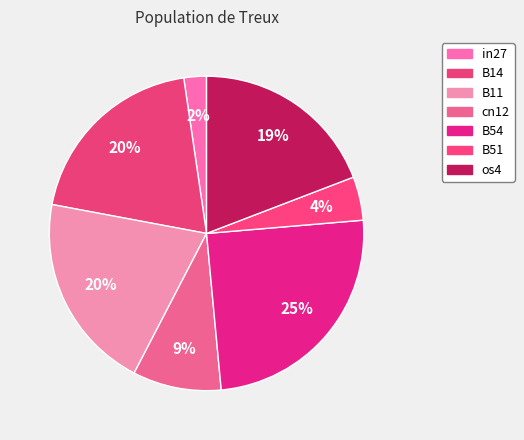

Count the number of slices in the pie.

7